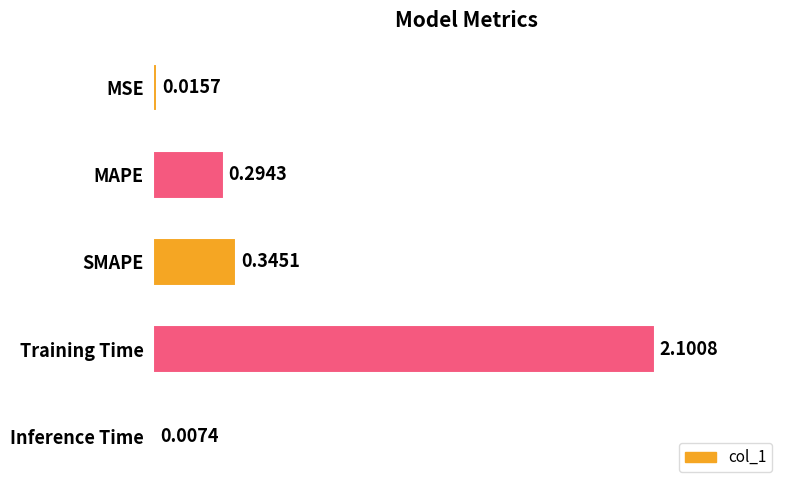

At which label is the value closest to 1?

SMAPE